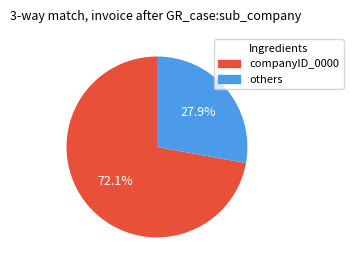

Is there a majority slice in this chart?

Yes